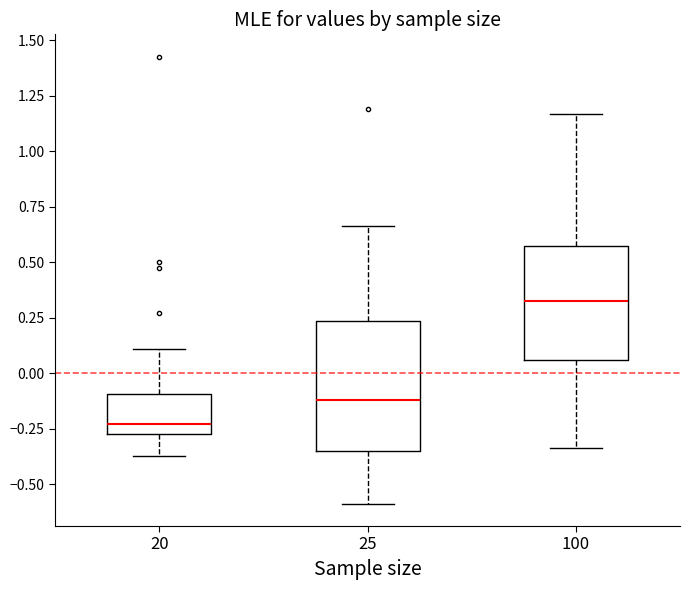

Which box's median line is the lowest?

20